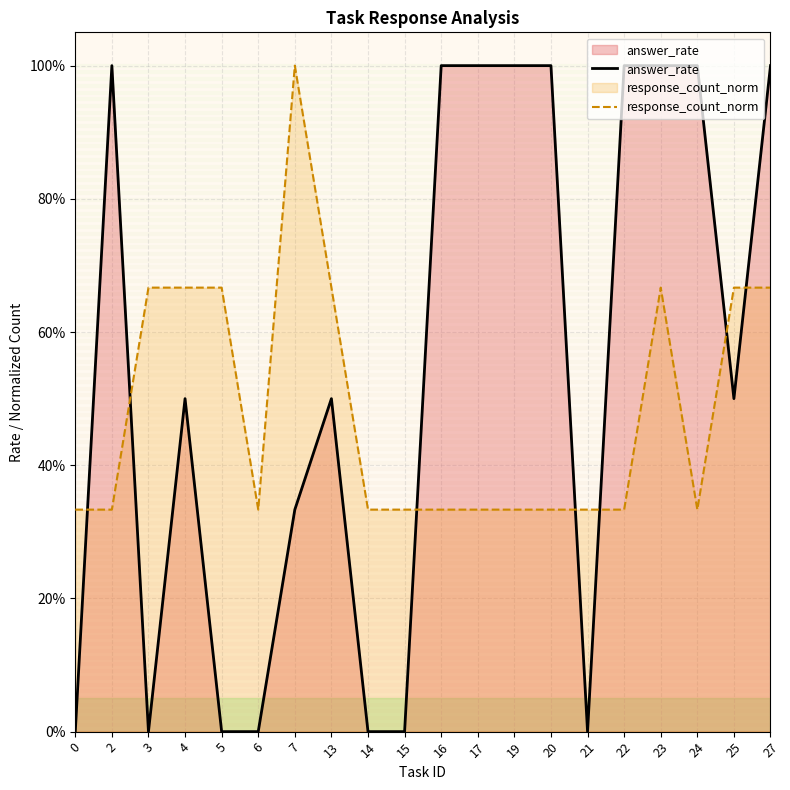

What is the difference between the answer_rate values at 15 and 19?

1.0